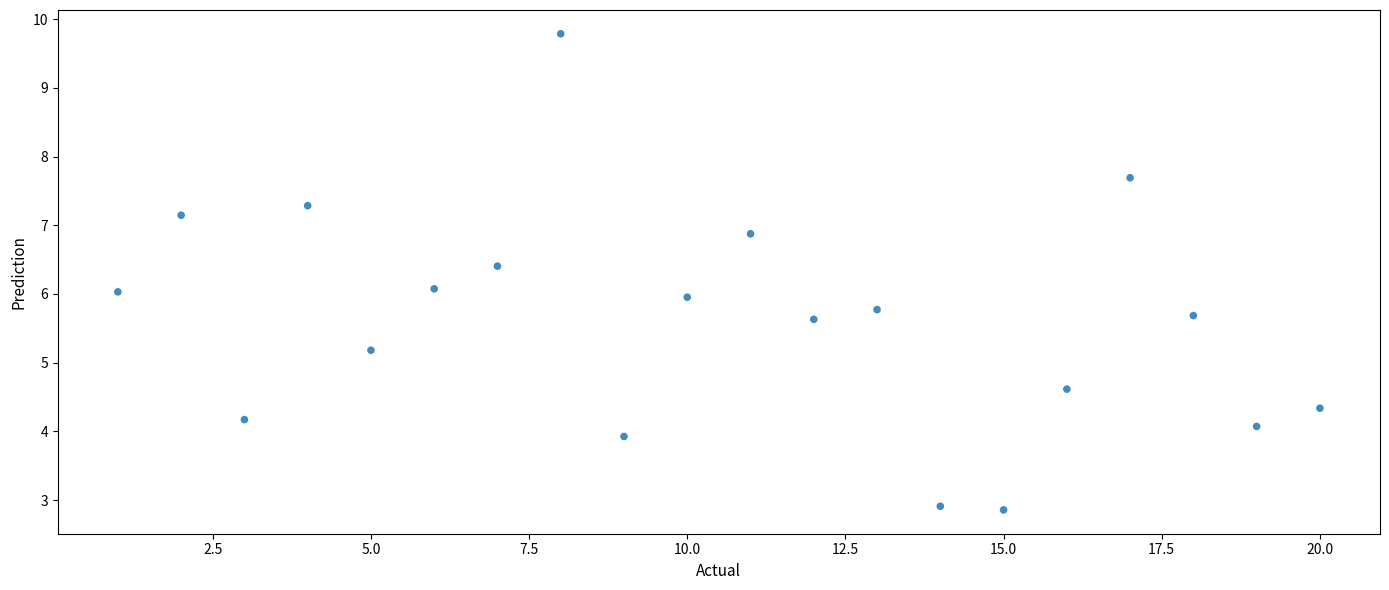

What is the range of Y values (max minus min)?

6.9